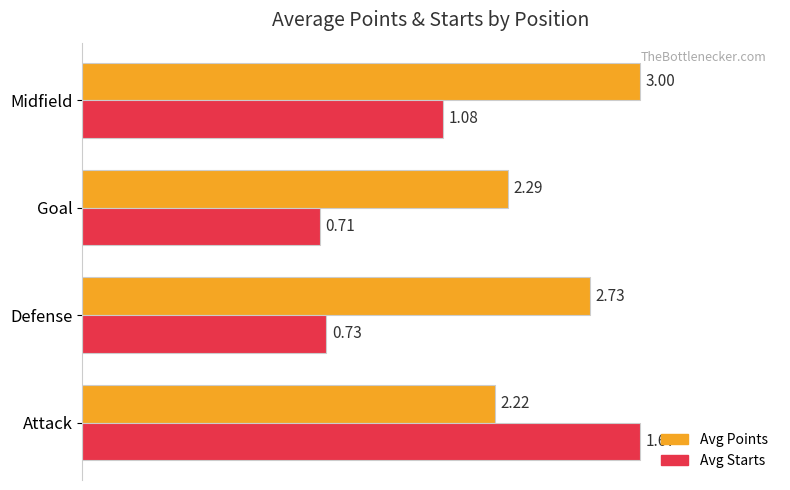

How many bars are there in total?

8